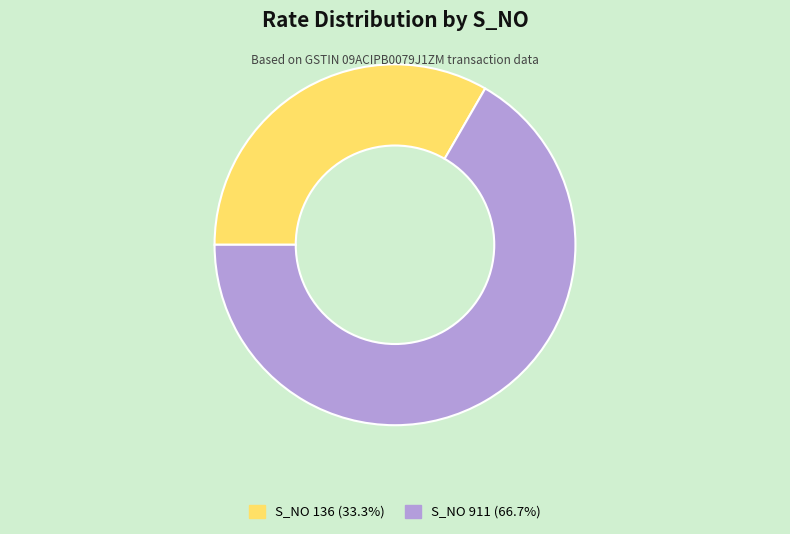

Combined, do S_NO 136 (33.3%) and S_NO 911 (66.7%) account for over 50%?

Yes